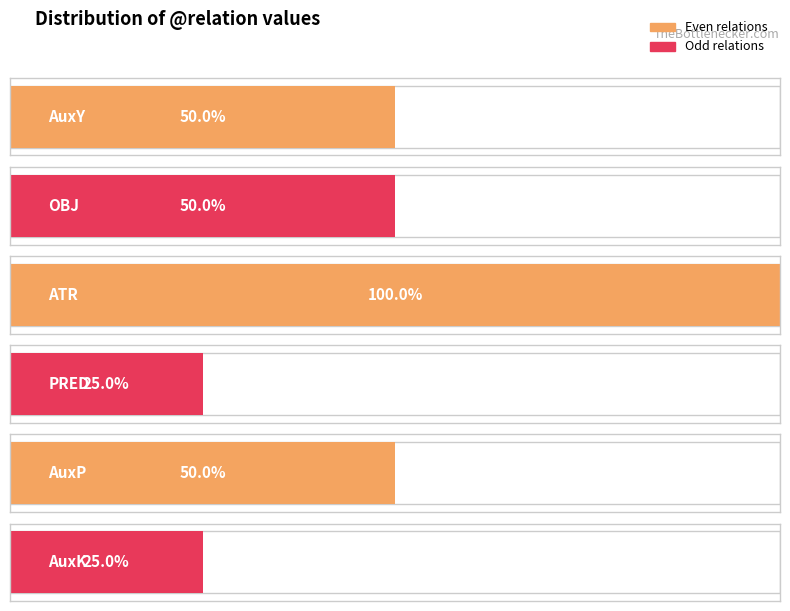

List the labels in order of value, largest first.

ATR, AuxY, OBJ, AuxP, PRED, AuxK